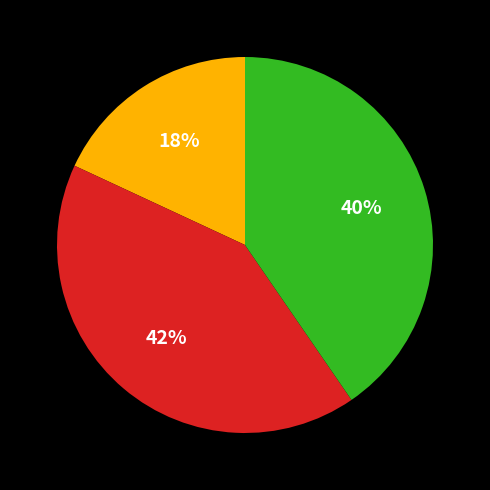

Is there any slice that represents more than half of the pie?

No